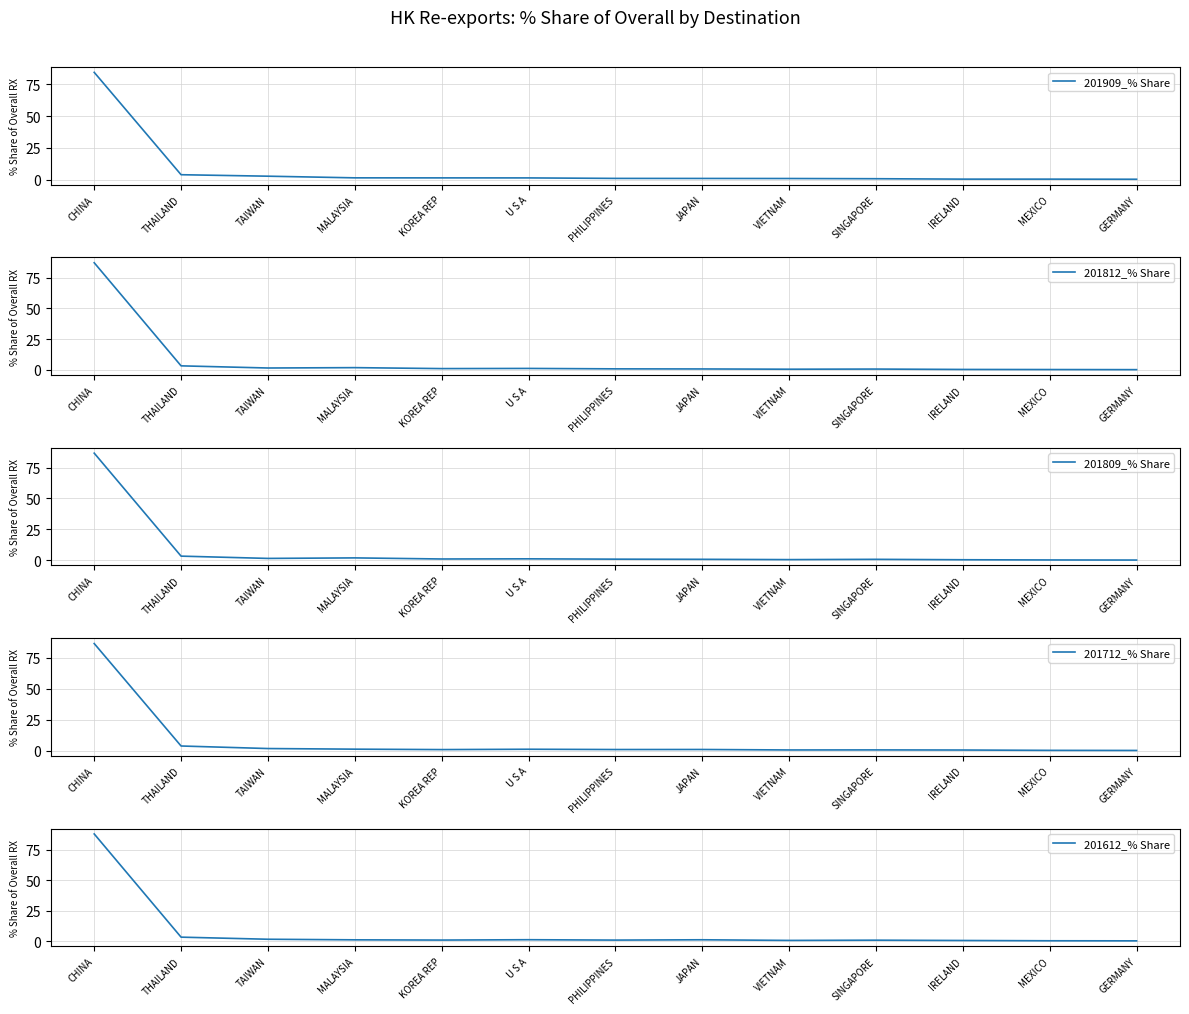

At U S A, list the series in order from smallest to largest.

201612_% Share, 201712_% Share, 201809_% Share, 201812_% Share, 201909_% Share